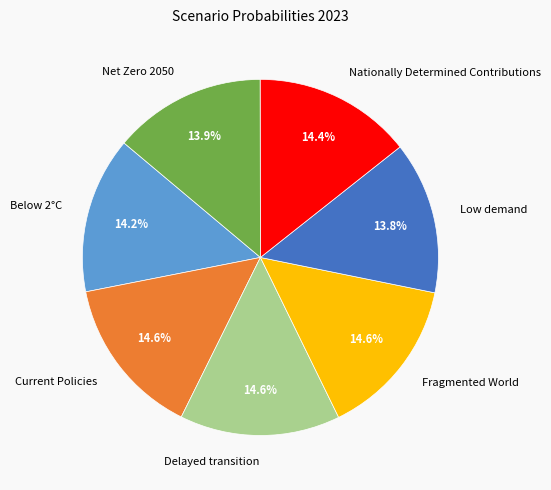

Combined, what portion of the pie is Fragmented World and Low demand?

28.4%